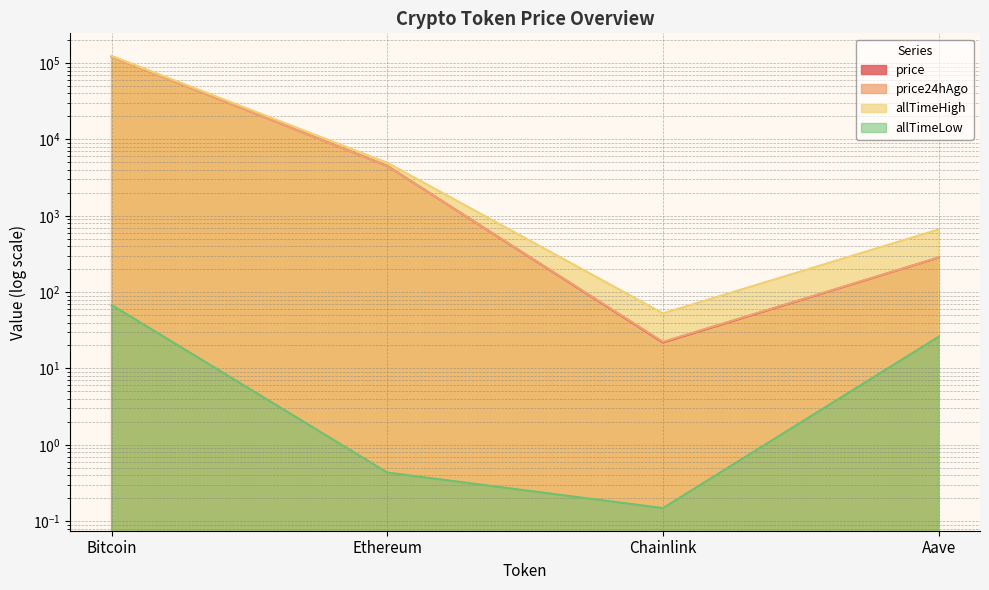

List the labels in order of price value, smallest first.

Chainlink, Aave, Ethereum, Bitcoin